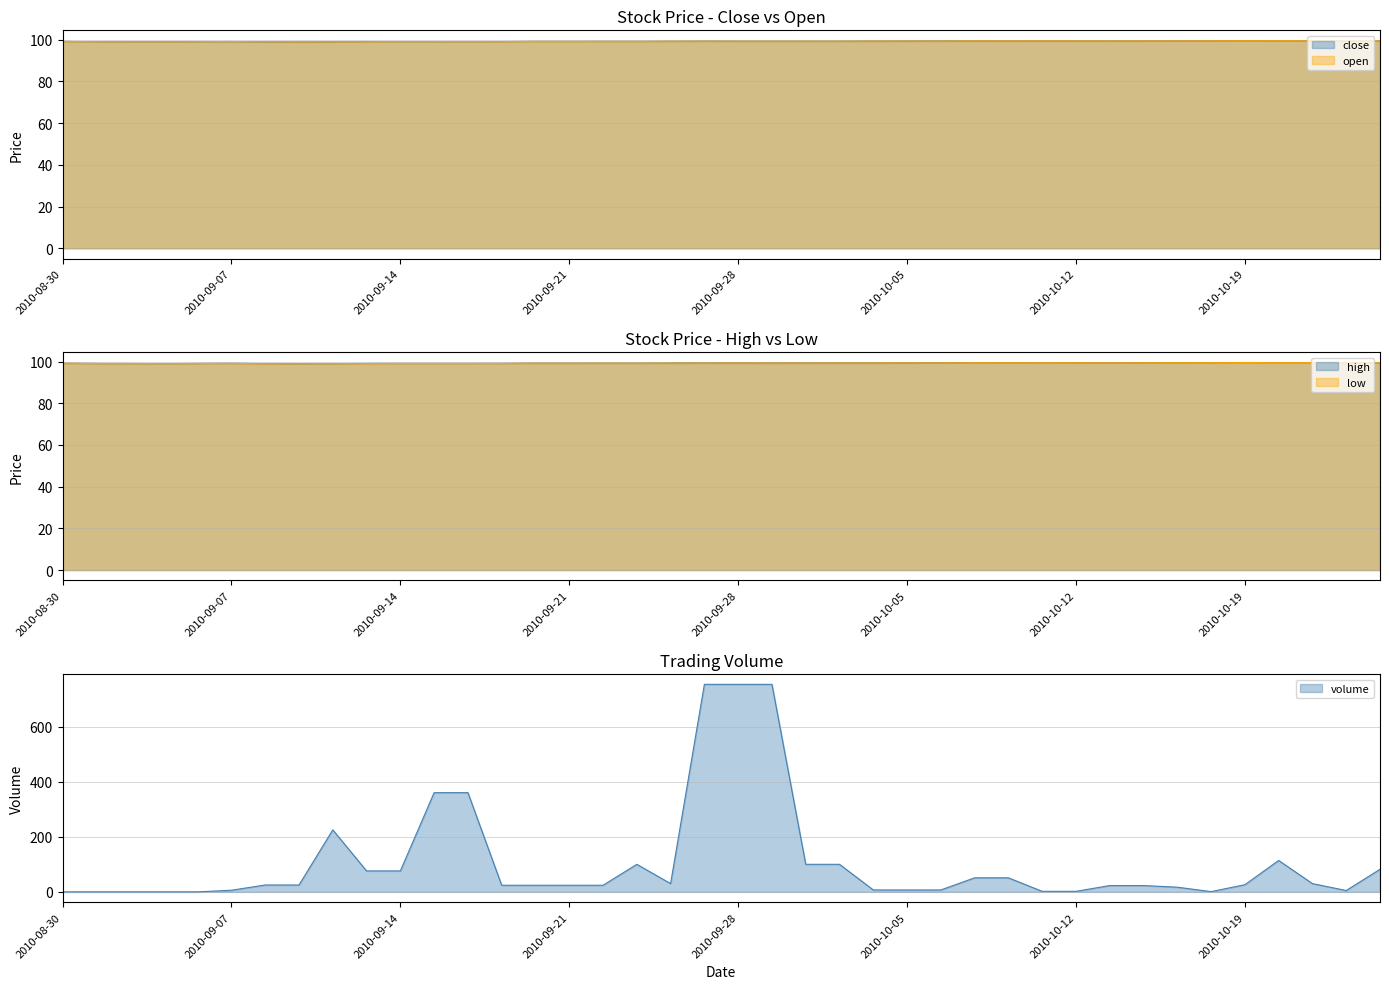

Rank the series at 2010-10-03 from highest to lowest value.

close, open, high, low